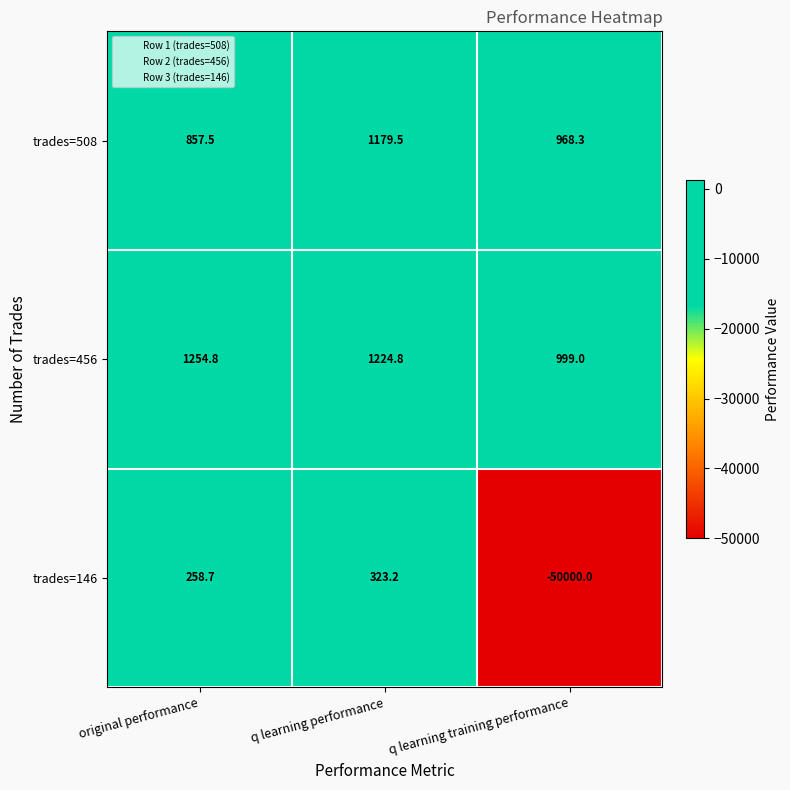

Where is trades=146 nearest to the value -24838?

original performance